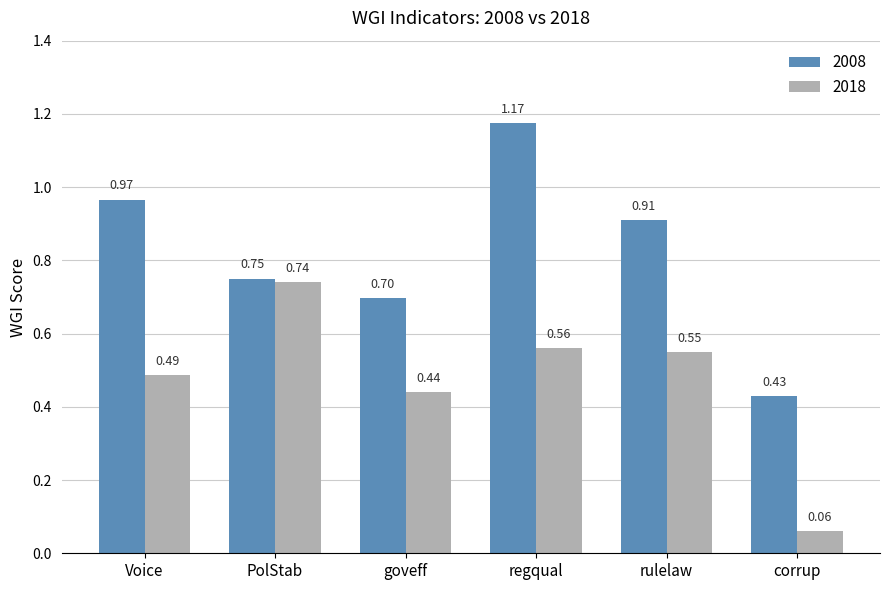

Which category has the highest value in the 2018 series?

PolStab